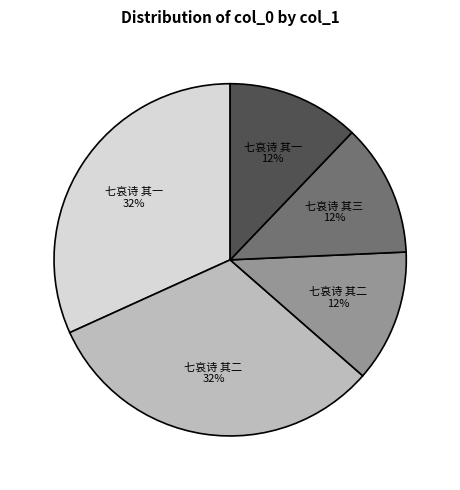

Does any single category account for the majority?

No